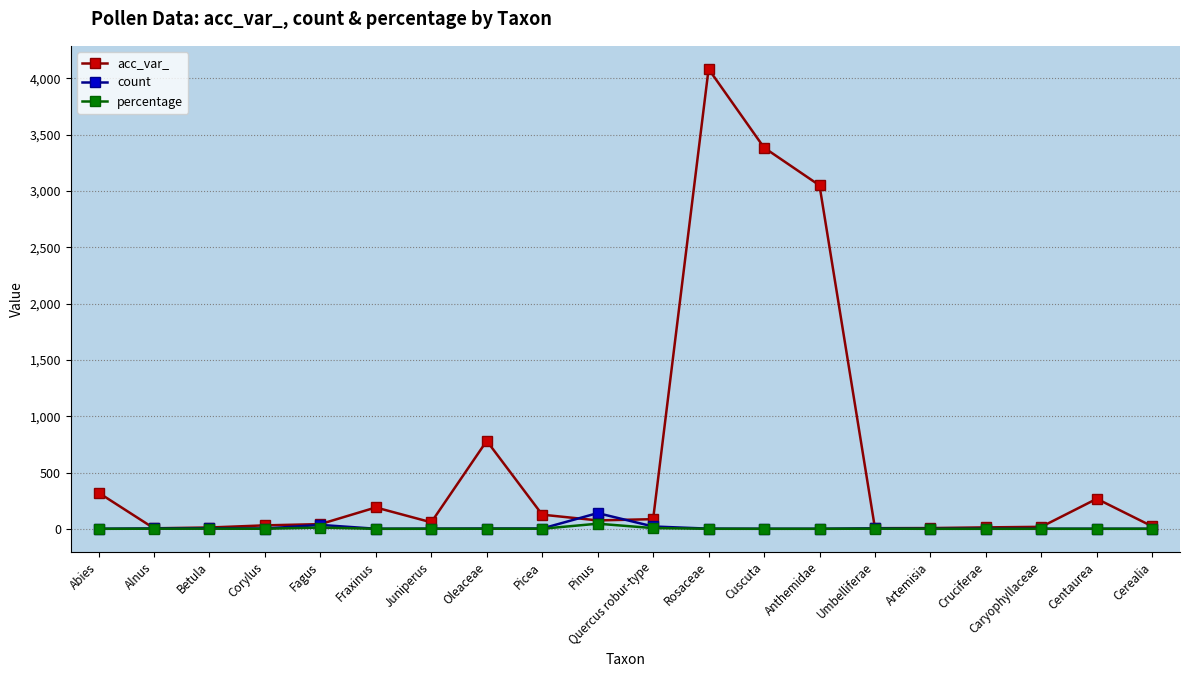

What is the highest value of the percentage series?

45.8